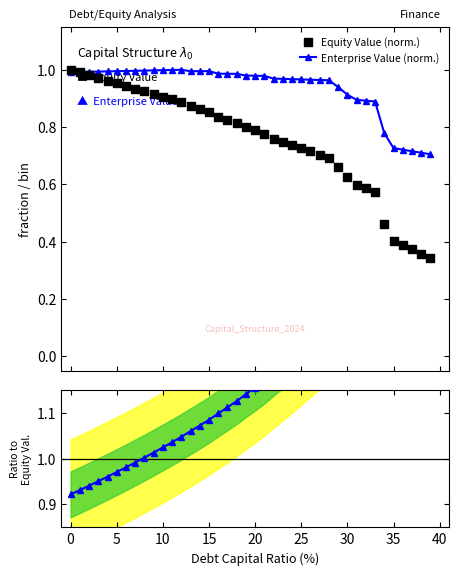

True or false: Enterprise Value (norm.) has more than 0 points higher than both neighbors.

True